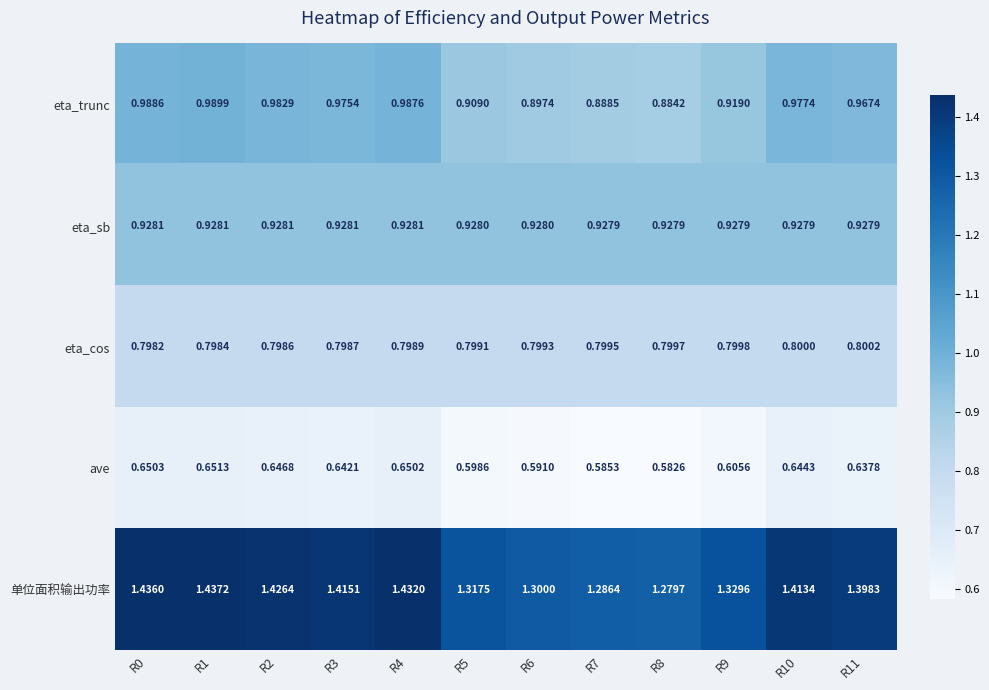

At which category is the sum across all series the highest?

R1